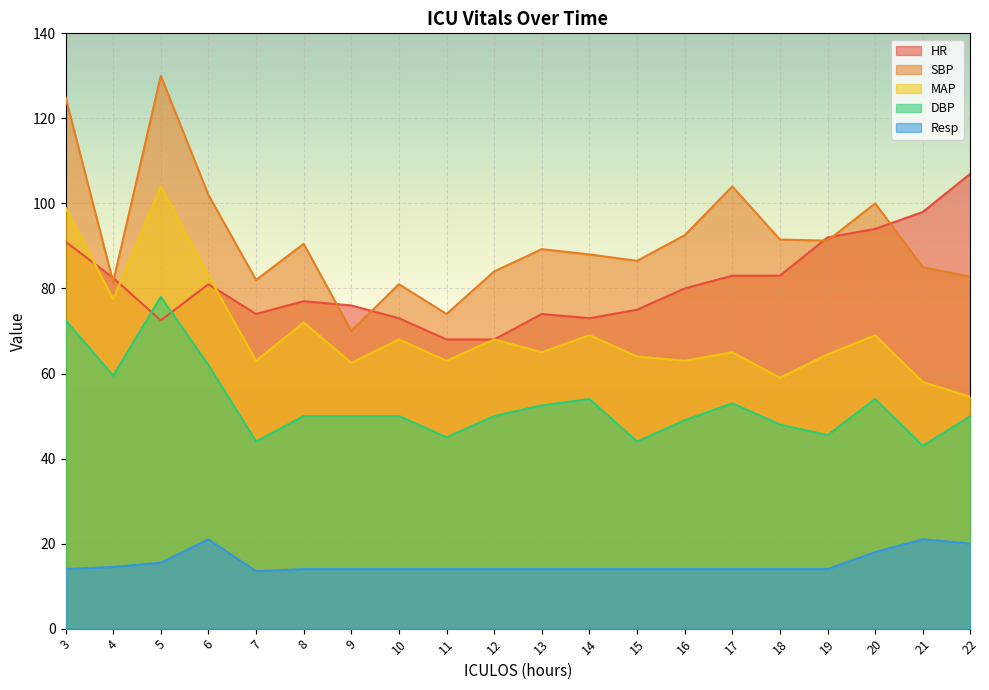

What is the greatest value displayed?

130.0